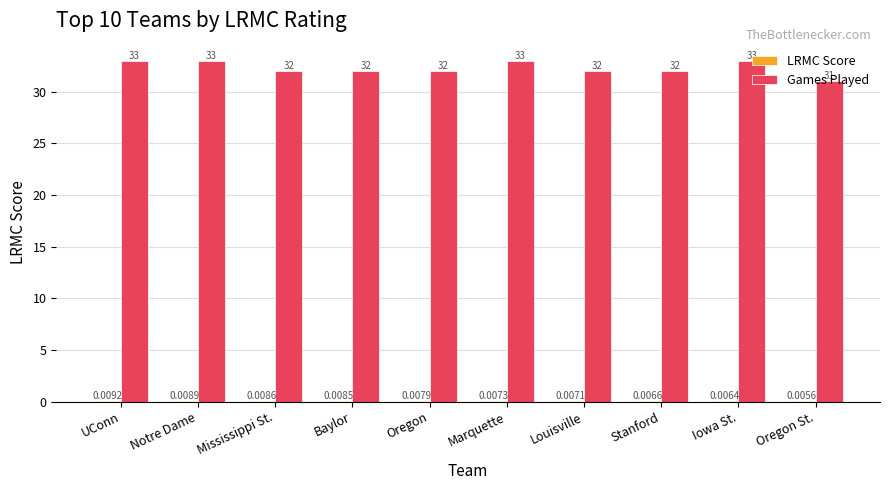

Which series has the largest total across all categories?

Games Played